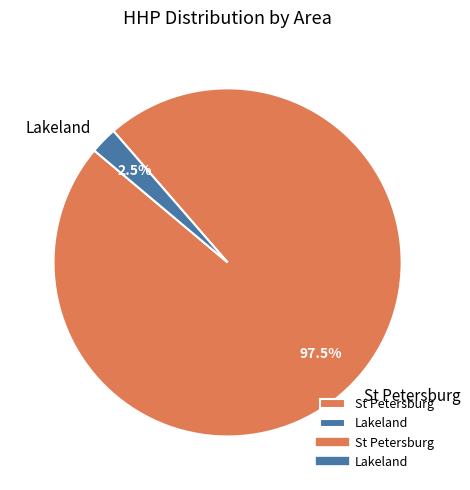

What is the smallest slice in the pie chart?

Lakeland